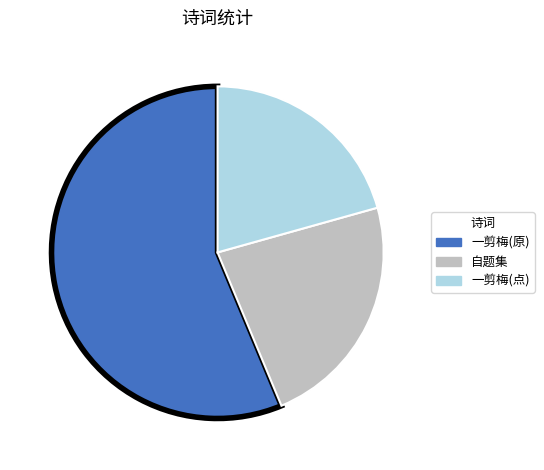

Does any single category account for the majority?

Yes